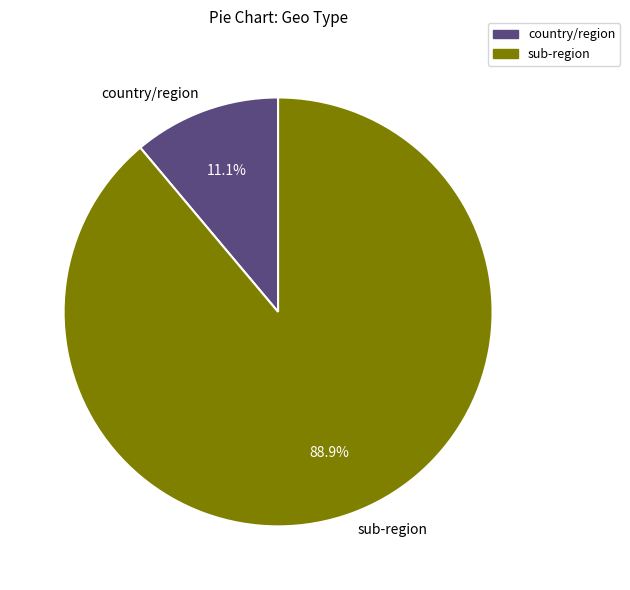

What is the ratio of the value at sub-region to the value at country/region?

8.0